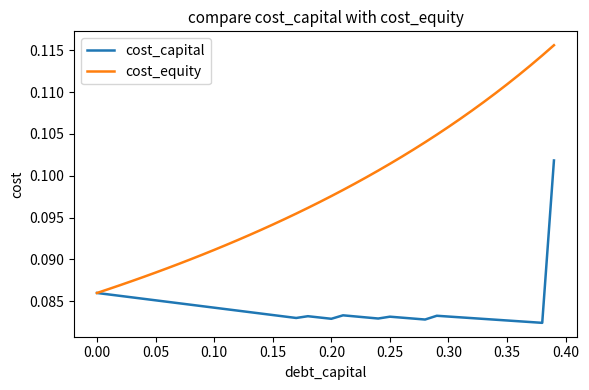

List the series in order of their overall mean, highest first.

cost_equity, cost_capital